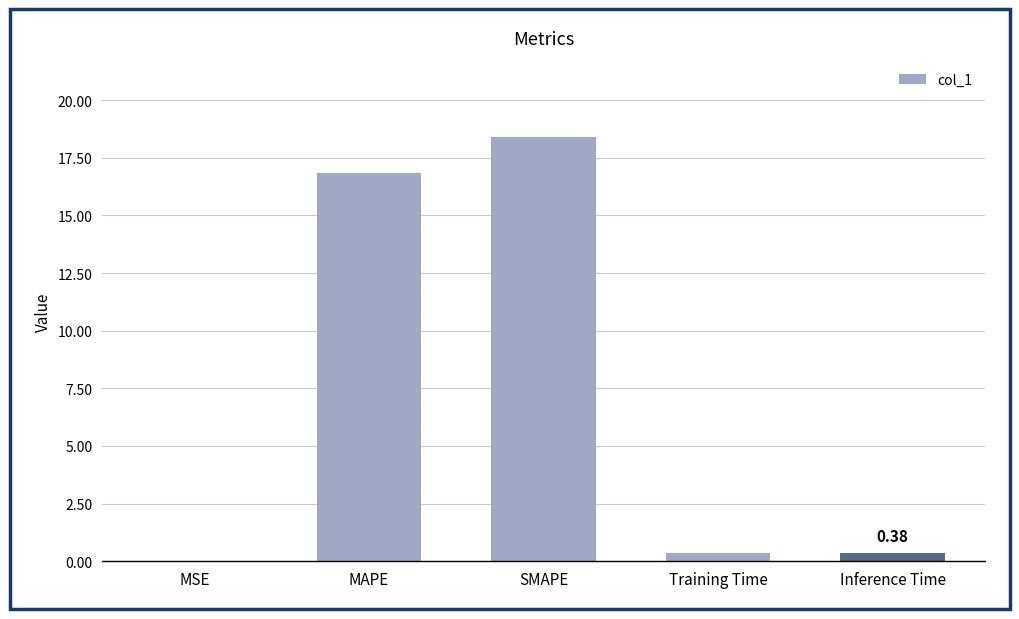

At which category does the chart reach its peak across all series?

SMAPE